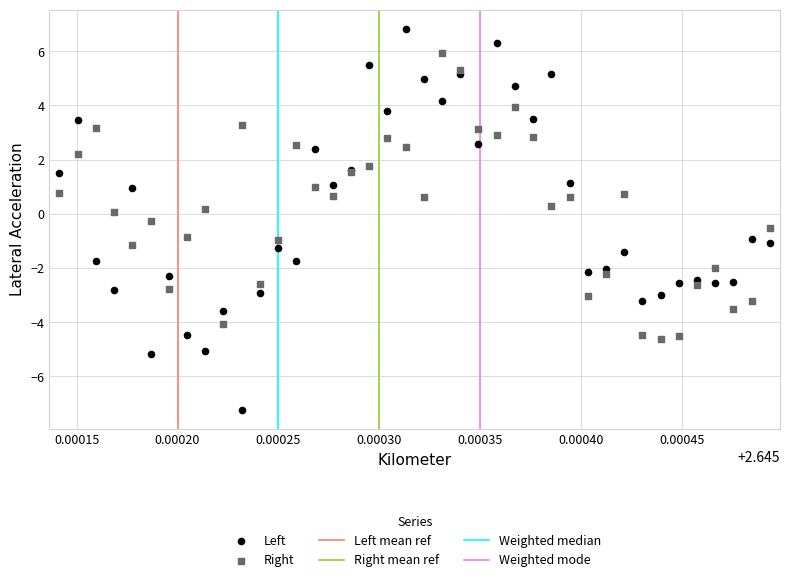

Which series has the widest spread of Y values?

Left